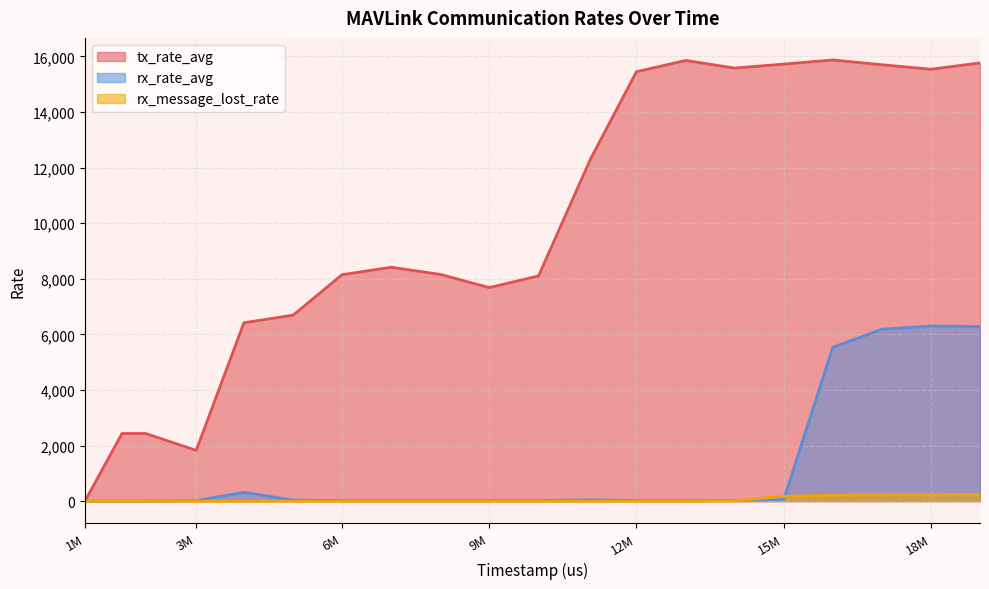

What is the maximum value shown in the chart?

15875.1